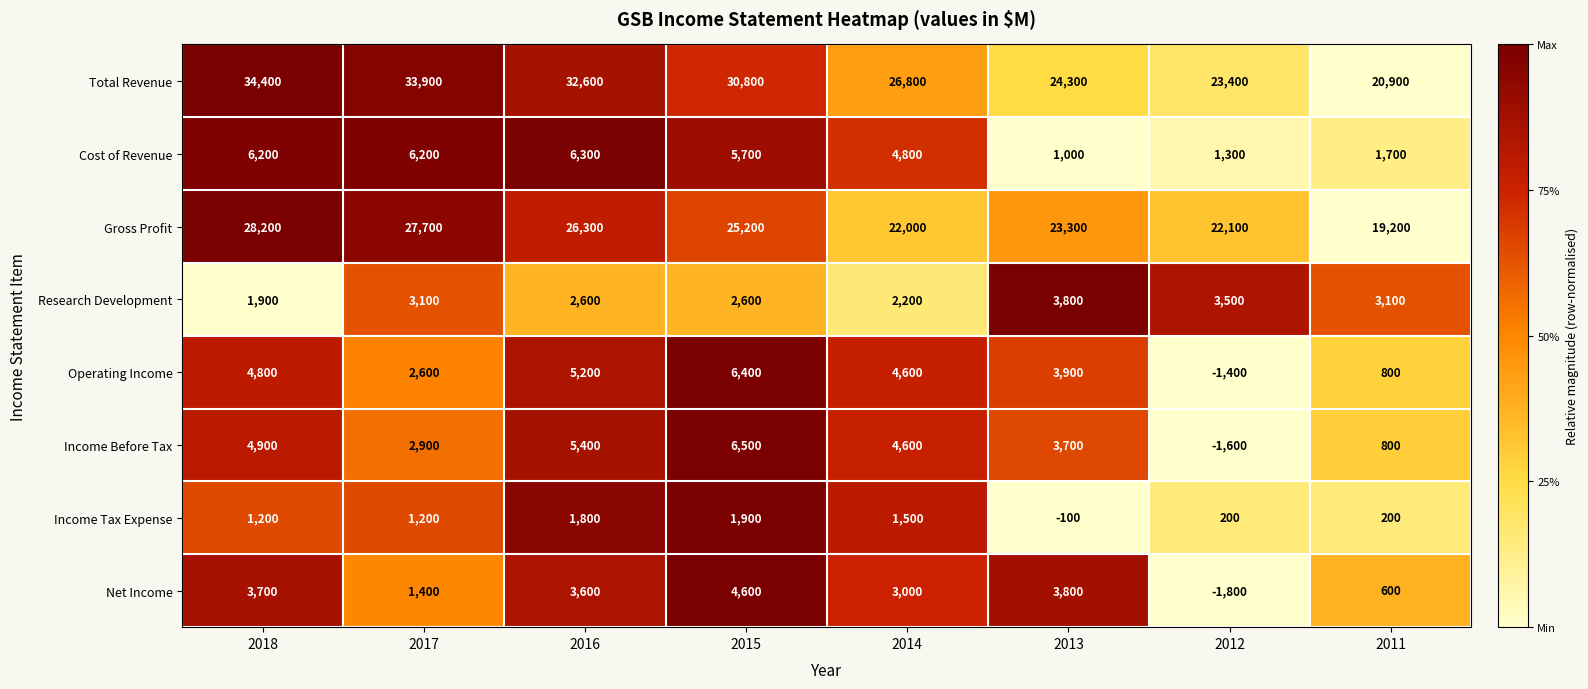

At 2018, list the series in order from smallest to largest.

Income Tax Expense, Research Development, Net Income, Operating Income, Income Before Tax, Cost of Revenue, Gross Profit, Total Revenue